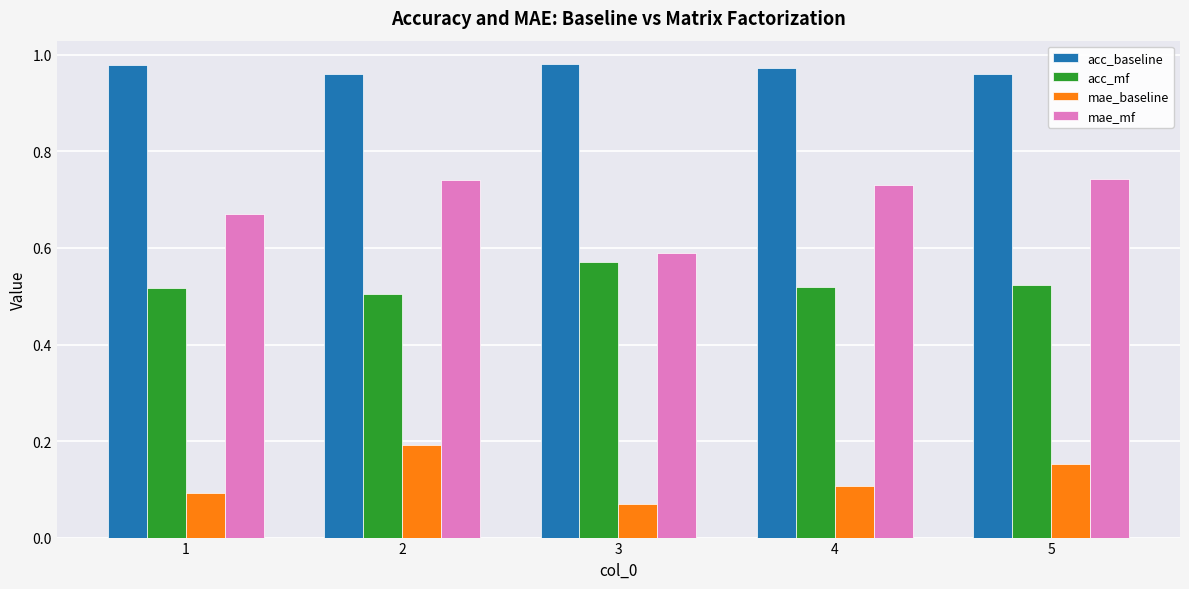

Which series has the largest total across all categories?

acc_baseline